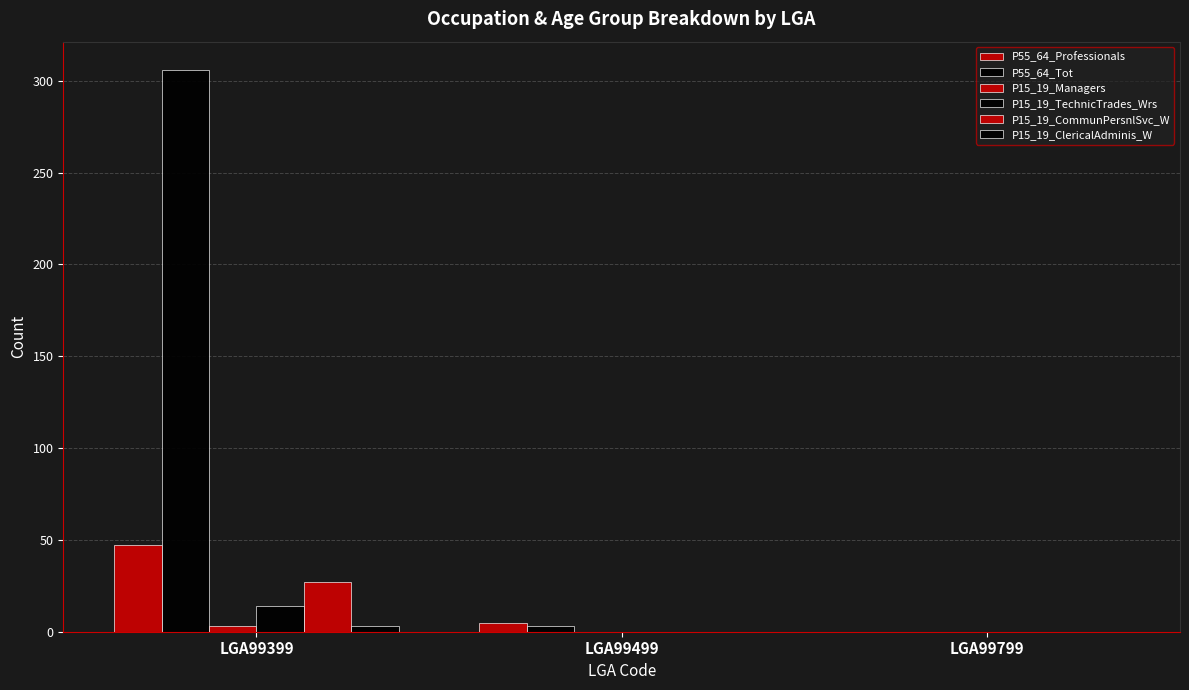

How many categories are shown in the chart?

3